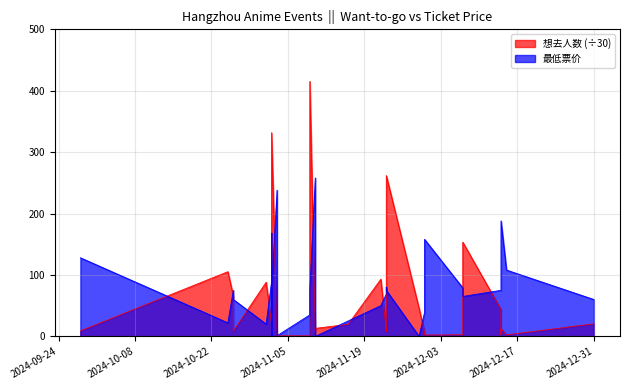

True or false: 最低票价 and 想去人数 intersect in this chart.

True